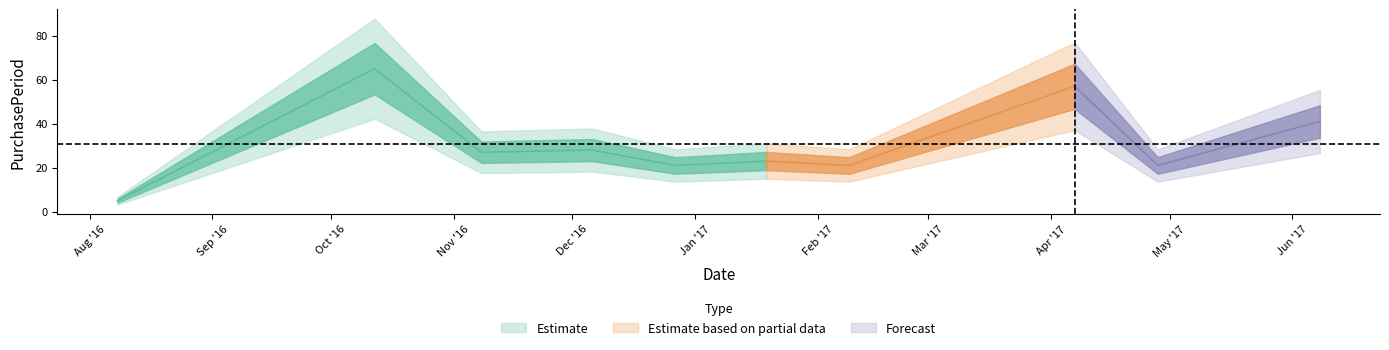

What is the label of the 8th point from the left?

2017-04-07